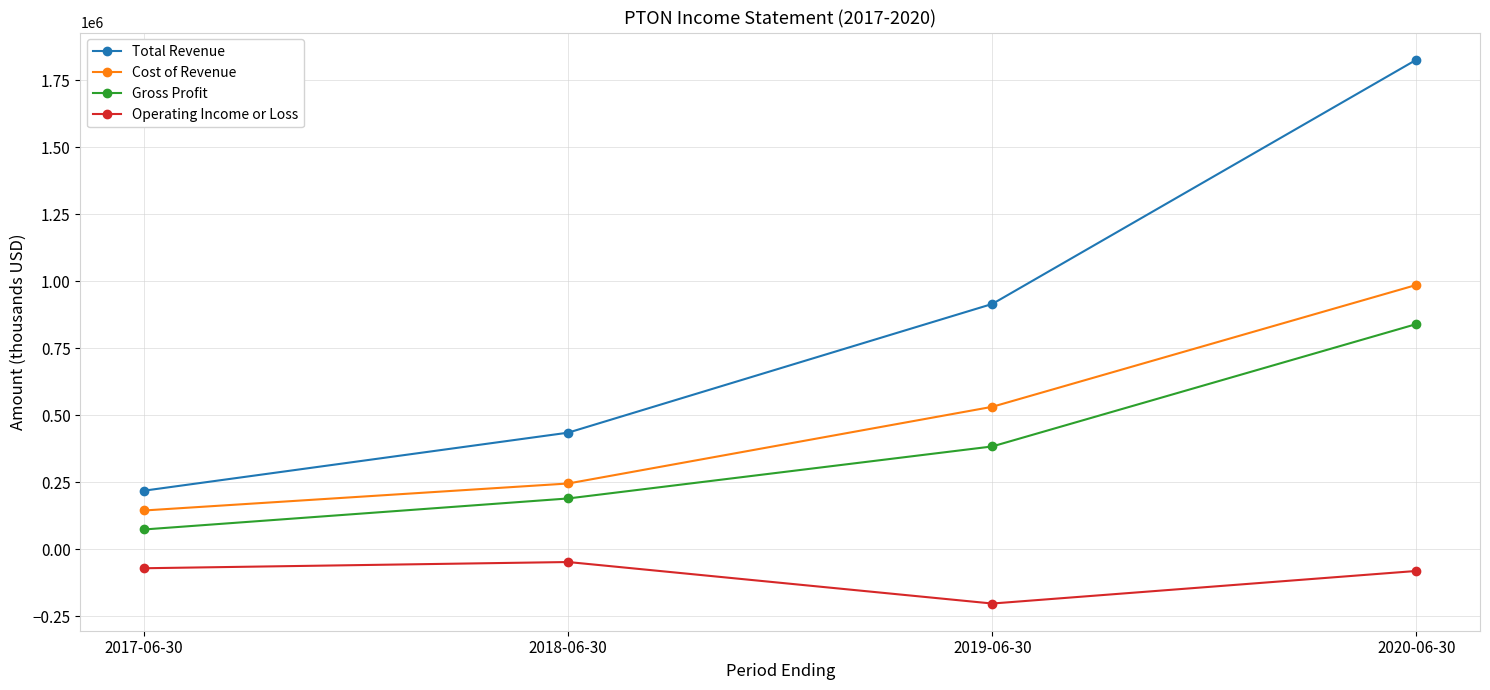

Does the chart display data point markers on the line(s)?

Yes